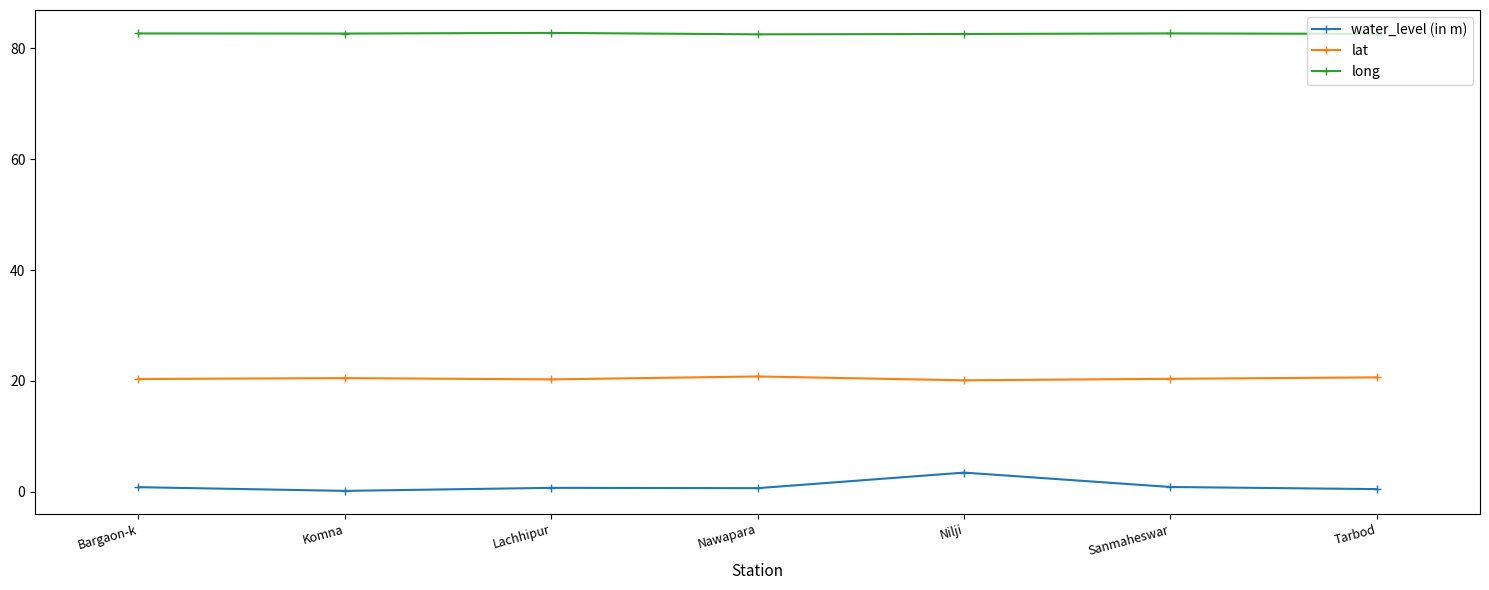

True or false: long and water_level (in m) cross at least once.

False